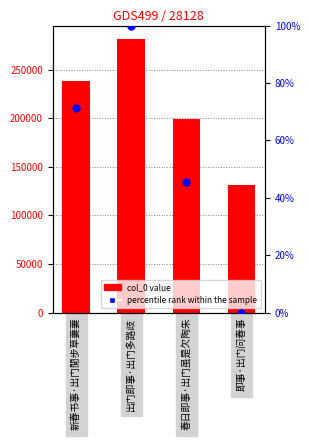

At how many categories does at least one series exceed 72955?

4